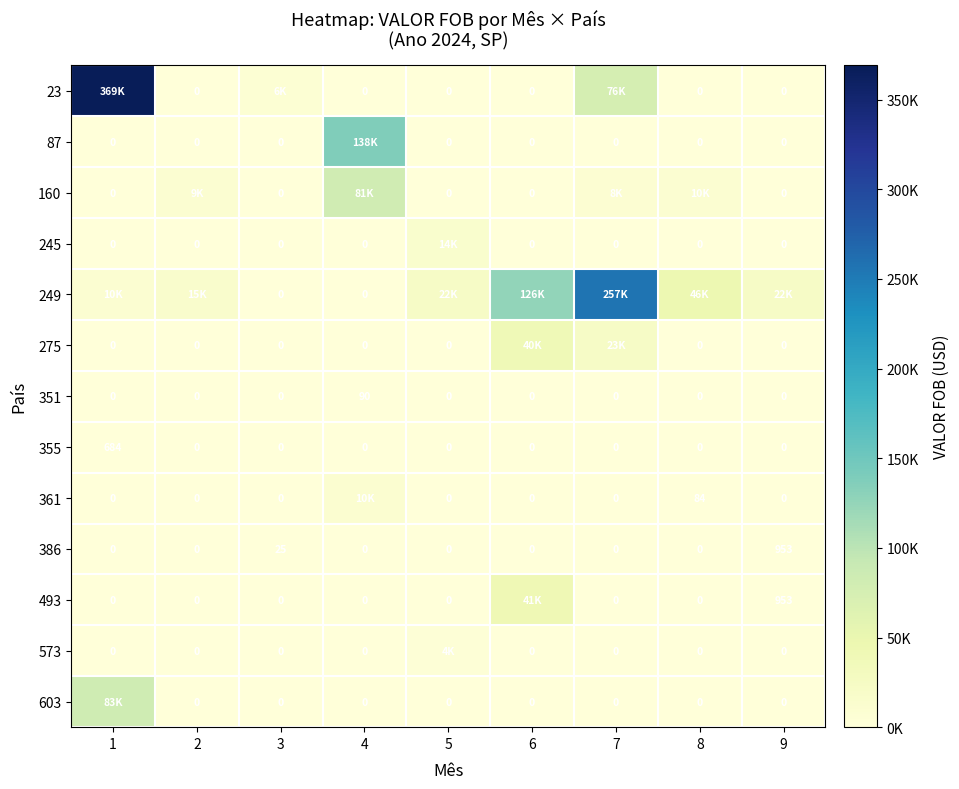

At which category is the sum across all series the highest?

1